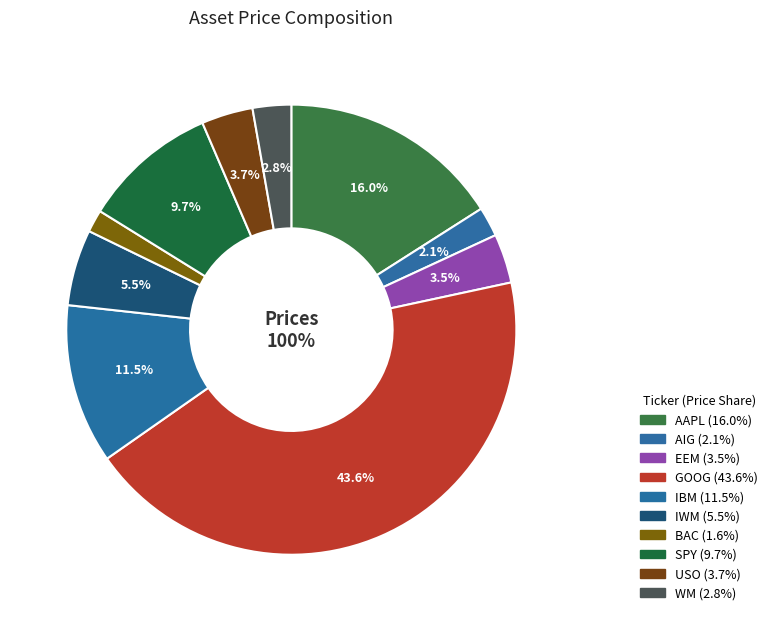

Combined, do BAC and AAPL account for over 50%?

No